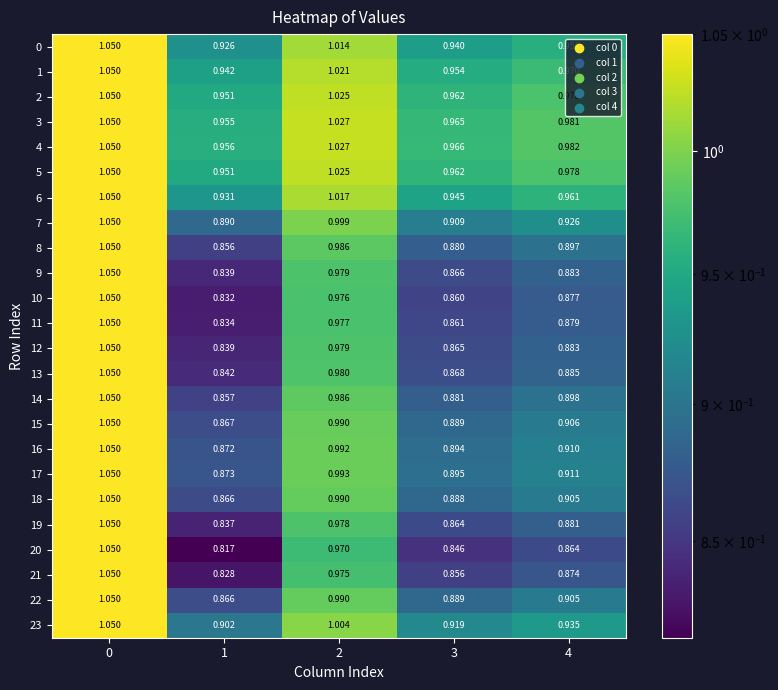

Is the value of 0 at 1 greater than the value of 21 at 1?

Yes